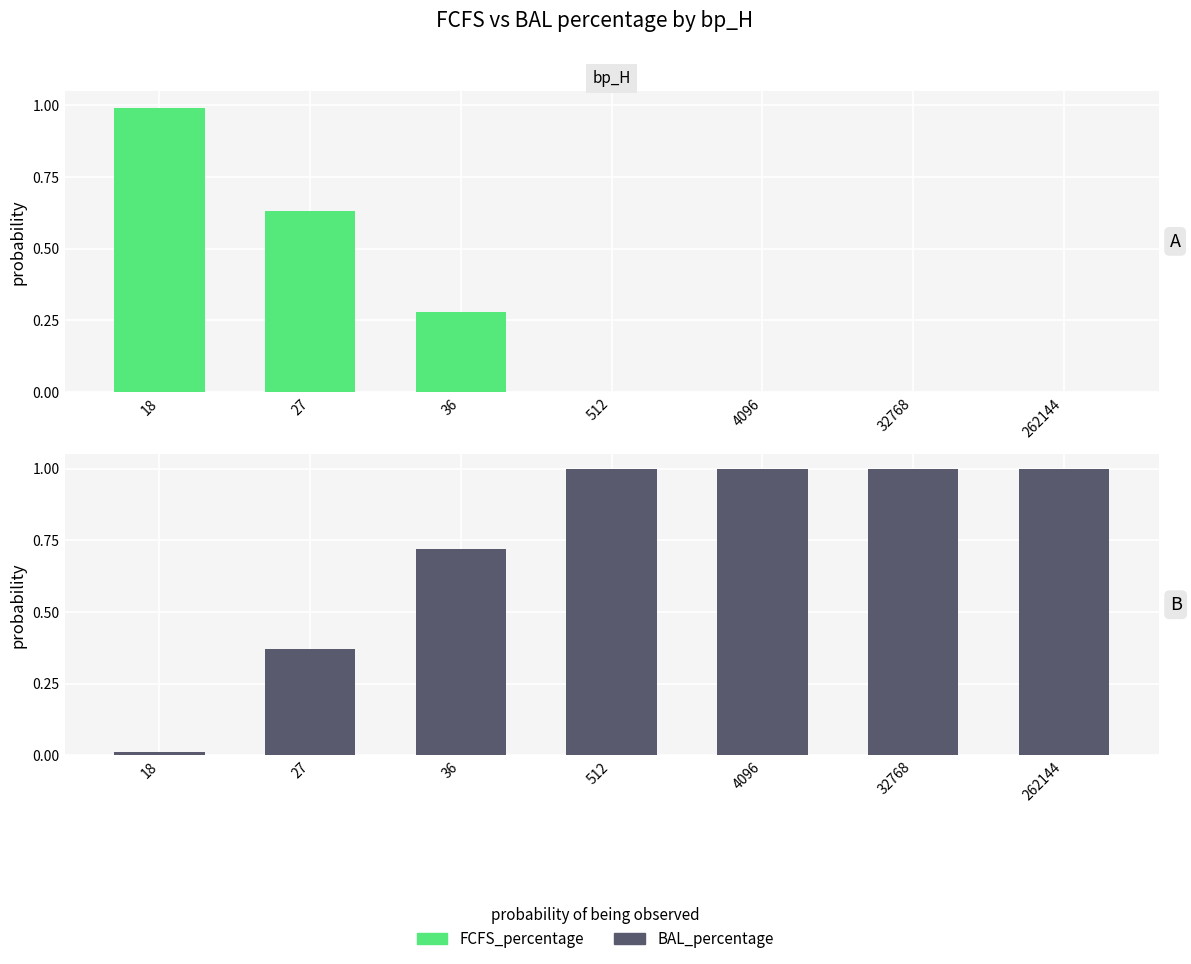

List the series in order of their overall mean, highest first.

BAL_percentage, FCFS_percentage